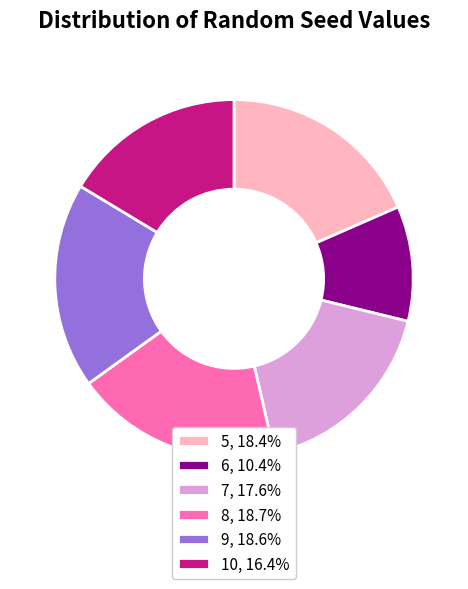

Approximately how many times larger is the value at 8 compared to 6?

1.8